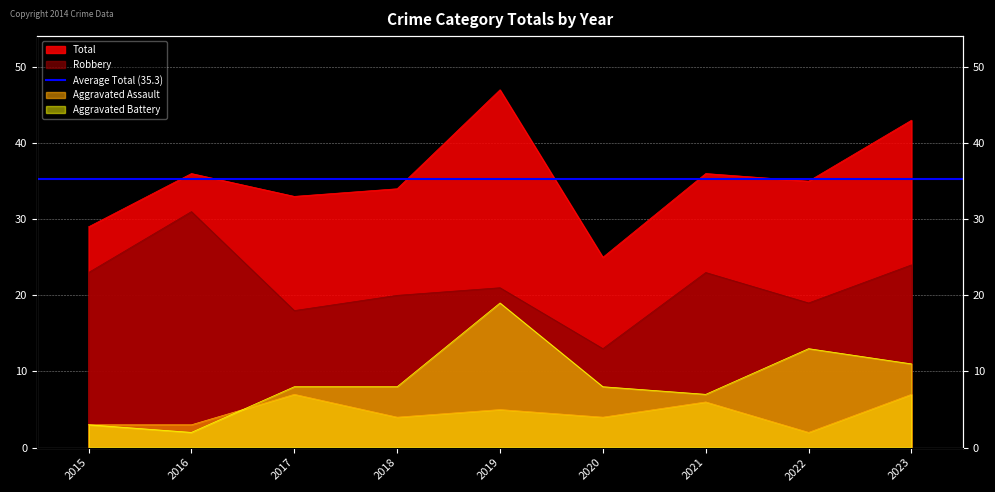

Is the value of Aggravated Assault at 2018 greater than the value of Total at 2020?

No